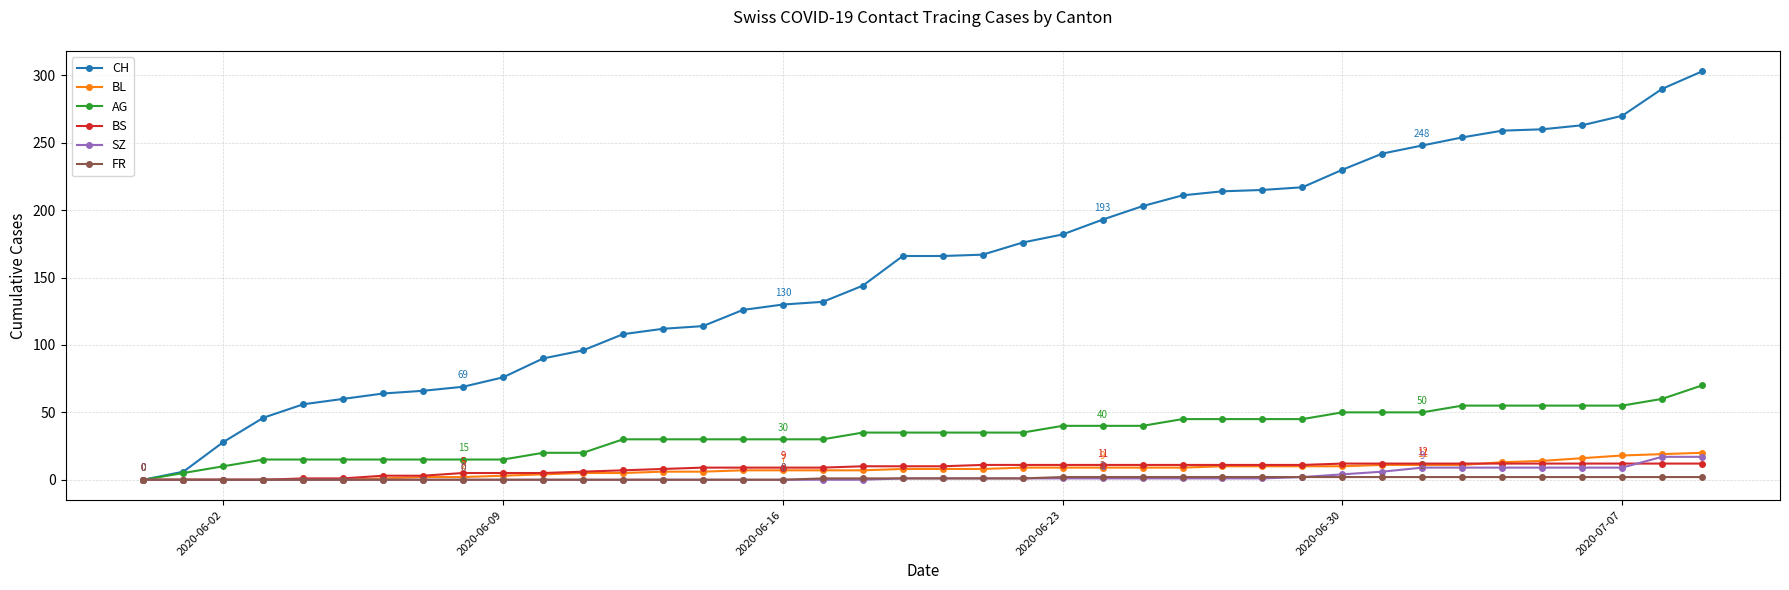

What is the maximum value for SZ?

17